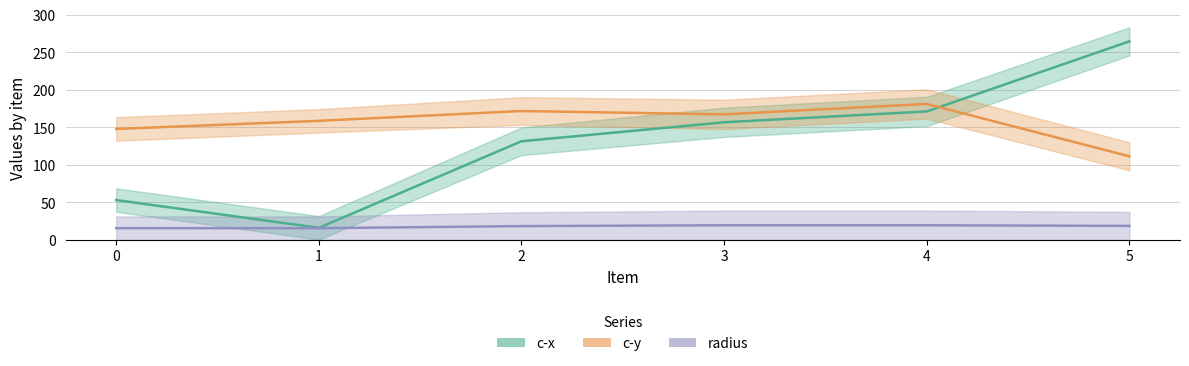

How many categories are shown in the chart?

6